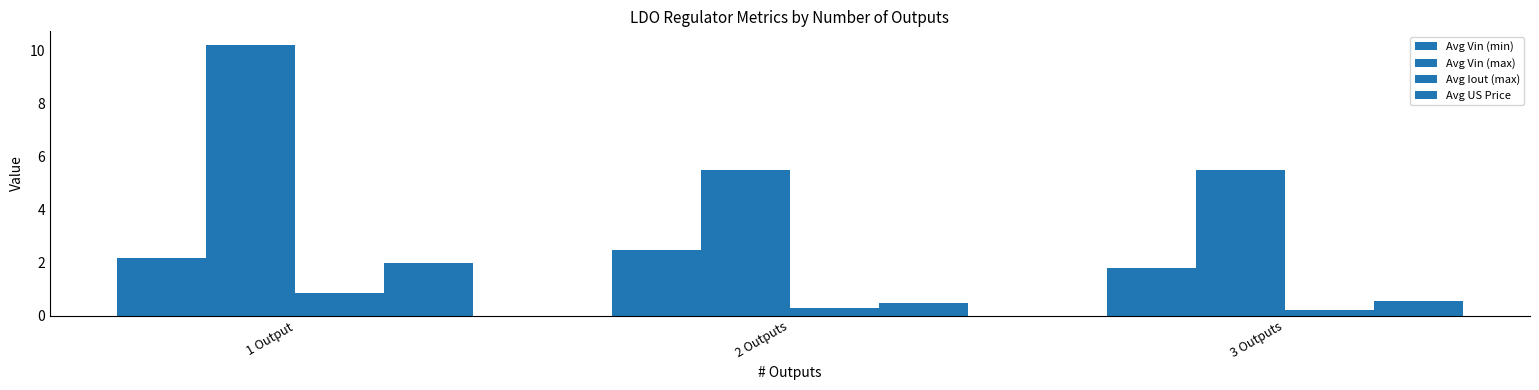

How many bars are there in total?

12